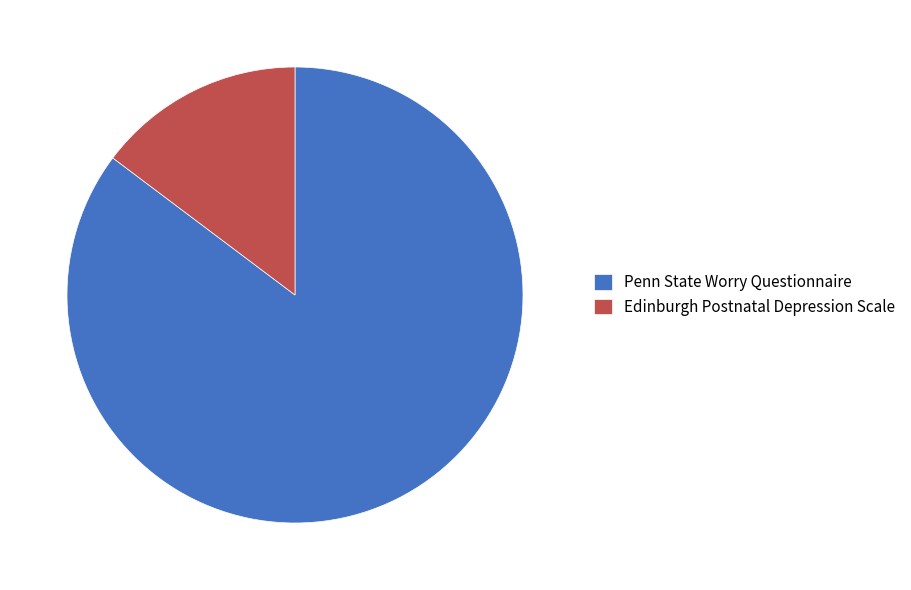

Is the sum of Penn State Worry Questionnaire and Edinburgh Postnatal Depression Scale greater than half?

Yes